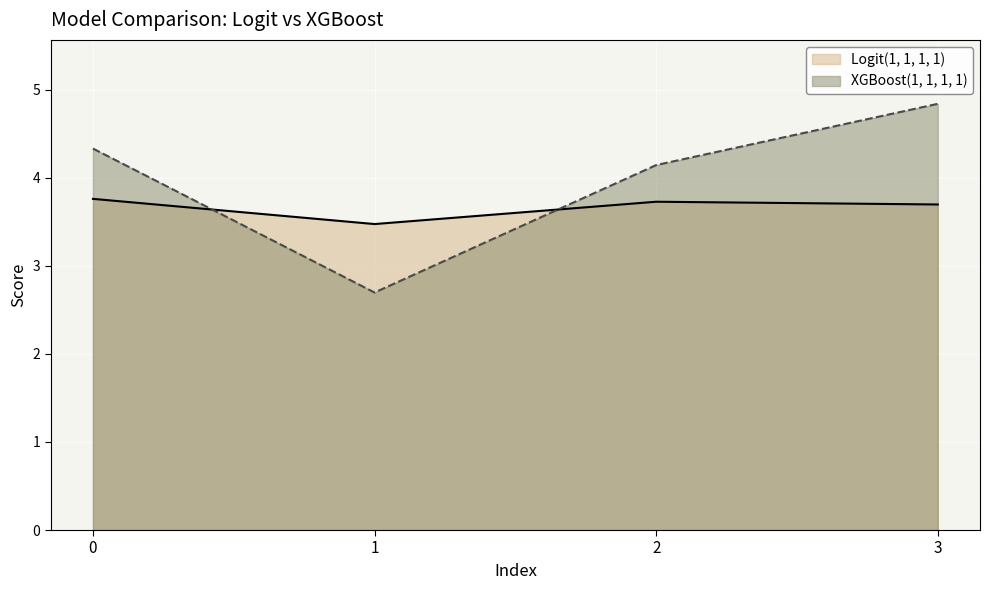

Which series has the largest range (max minus min)?

XGBoost(1, 1, 1, 1)